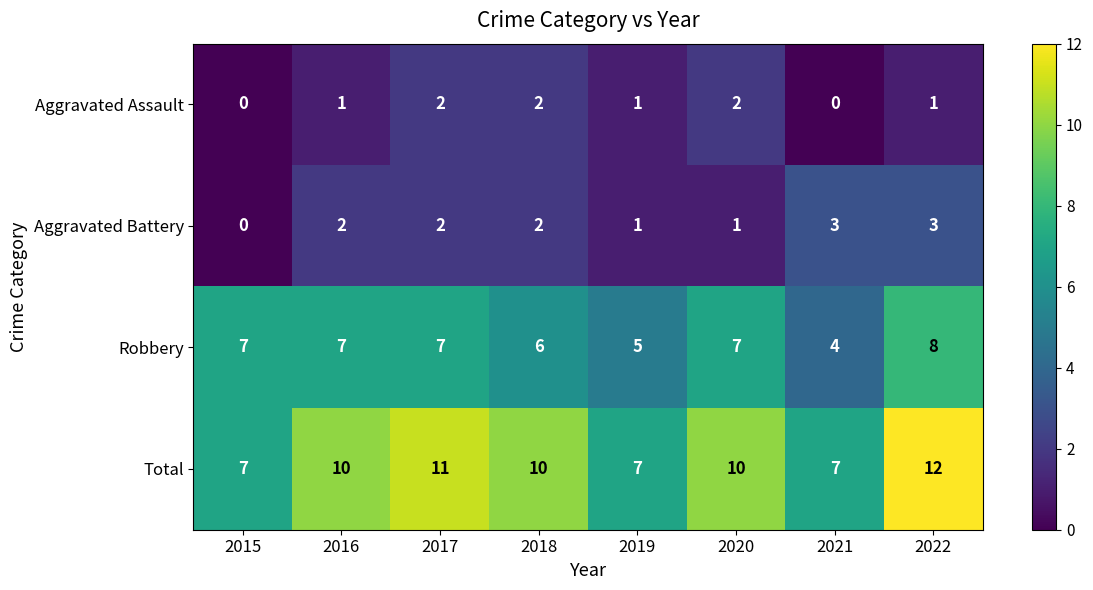

What is the greatest value displayed?

12